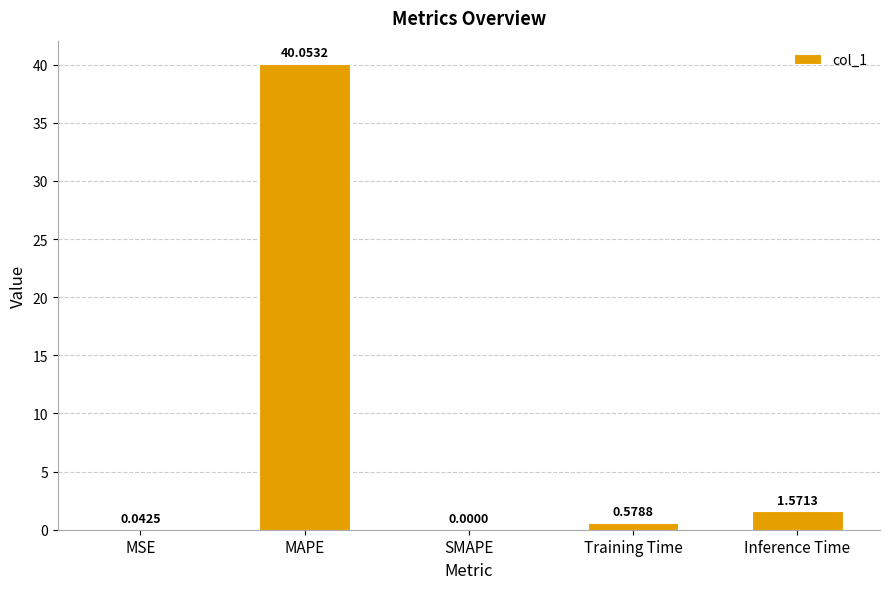

At which label is the value closest to 20?

Inference Time